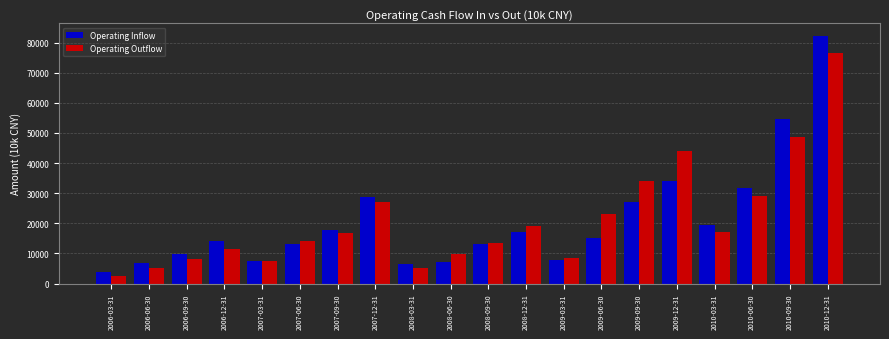

What is the difference between the Operating Outflow values at 2010-12-31 and 2008-09-30?

63188